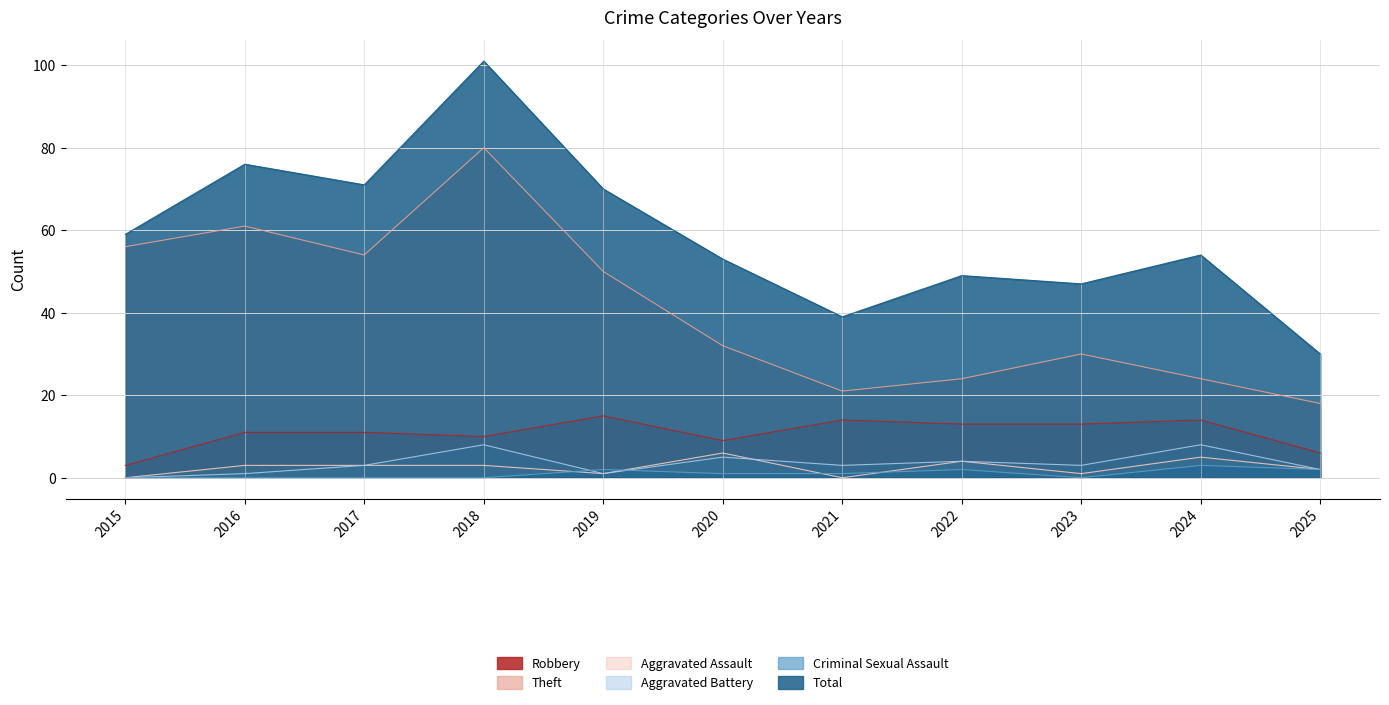

Reading left to right, list all the values displayed in this chart.

Robbery: 2015=3	2016=11	2017=11	2018=10	2019=15	2020=9	2021=14	2022=13	2023=13	2024=14	2025=6
Theft: 2015=56	2016=61	2017=54	2018=80	2019=50	2020=32	2021=21	2022=24	2023=30	2024=24	2025=18
Aggravated Assault: 2015=0	2016=3	2017=3	2018=3	2019=1	2020=6	2021=0	2022=4	2023=1	2024=5	2025=2
Aggravated Battery: 2015=0	2016=1	2017=3	2018=8	2019=1	2020=5	2021=3	2022=4	2023=3	2024=8	2025=2
Criminal Sexual Assault: 2015=0	2016=0	2017=0	2018=0	2019=2	2020=1	2021=1	2022=2	2023=0	2024=3	2025=2
Total: 2015=59	2016=76	2017=71	2018=101	2019=70	2020=53	2021=39	2022=49	2023=47	2024=54	2025=30